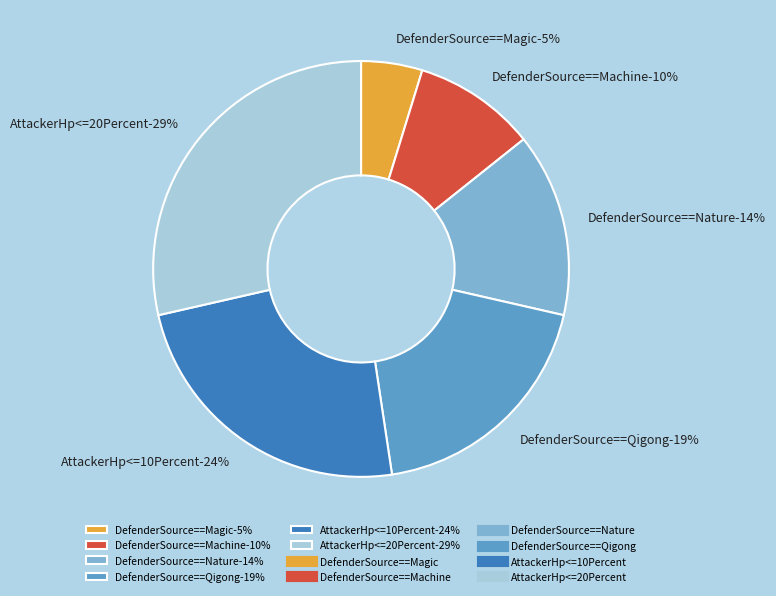

How many slices are in this pie chart?

6